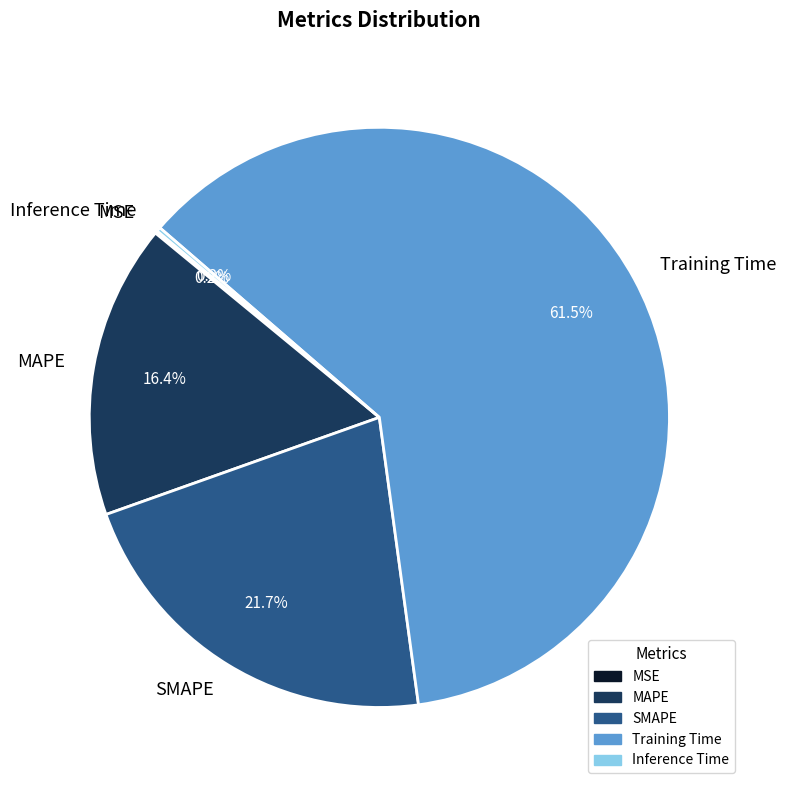

To the nearest percent, what is the average slice percentage?

20%